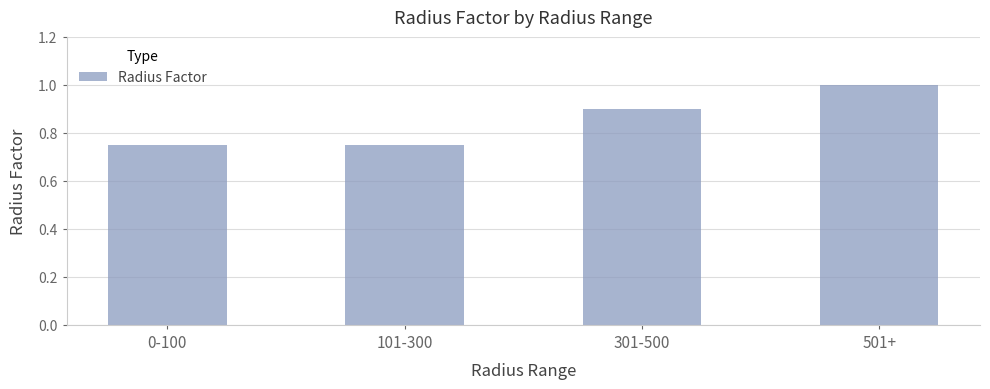

What is the greatest value displayed?

1.0